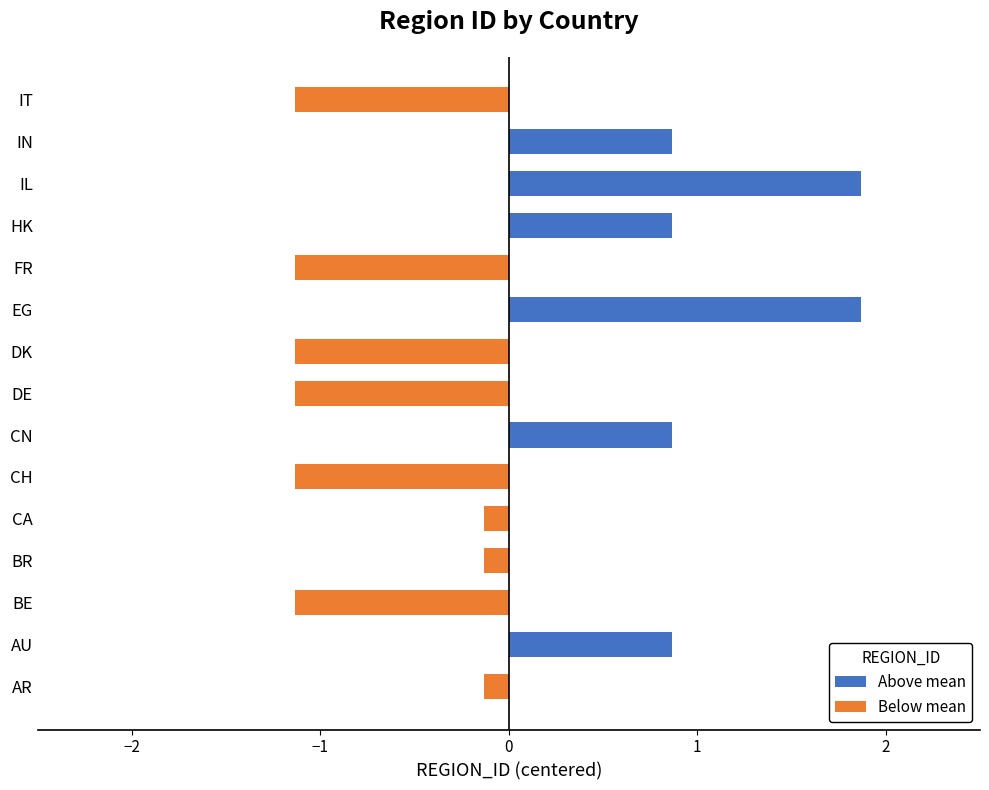

The chart shows a value of 0.9 at CN. True or false?

True